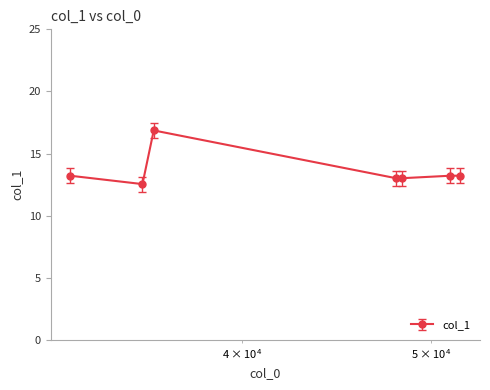

What is the average value?

13.6